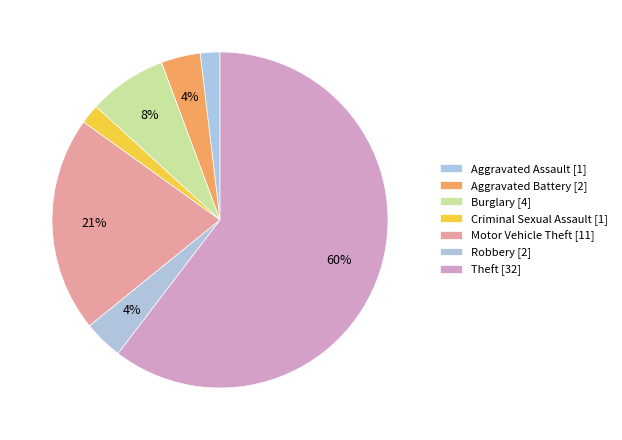

Is Theft the majority of the pie?

Yes